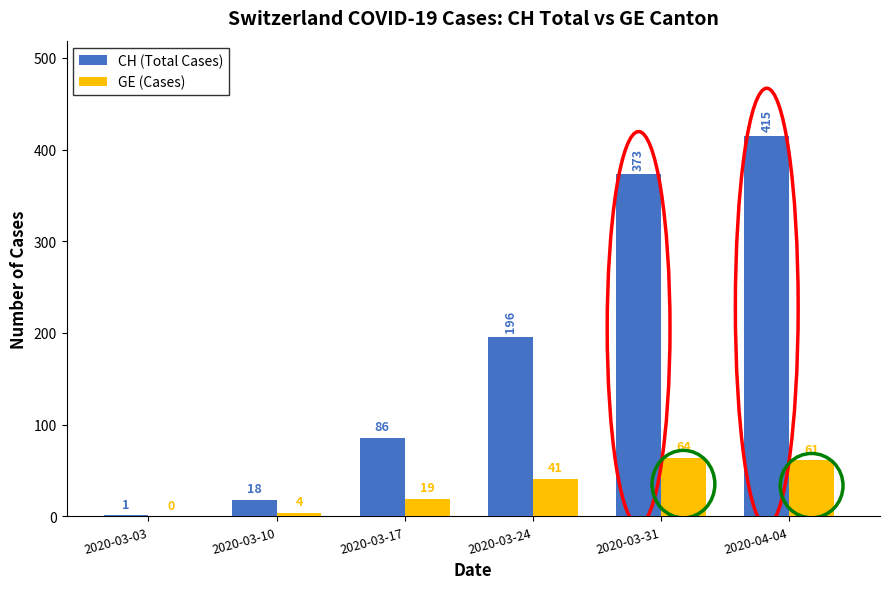

The value of GE (Cases) at 2020-03-10 is 4. True or false?

True